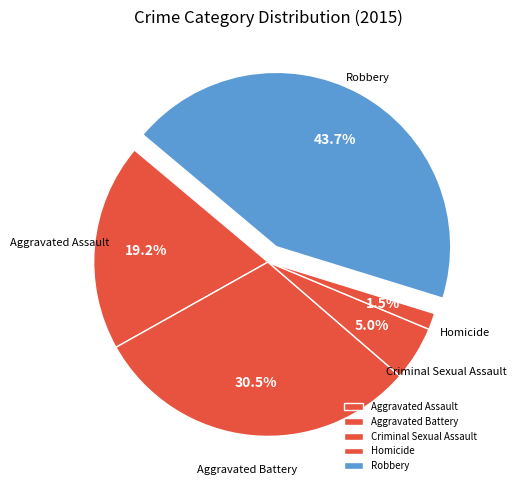

The Aggravated Assault slice represents 11% of the pie. True or false?

False